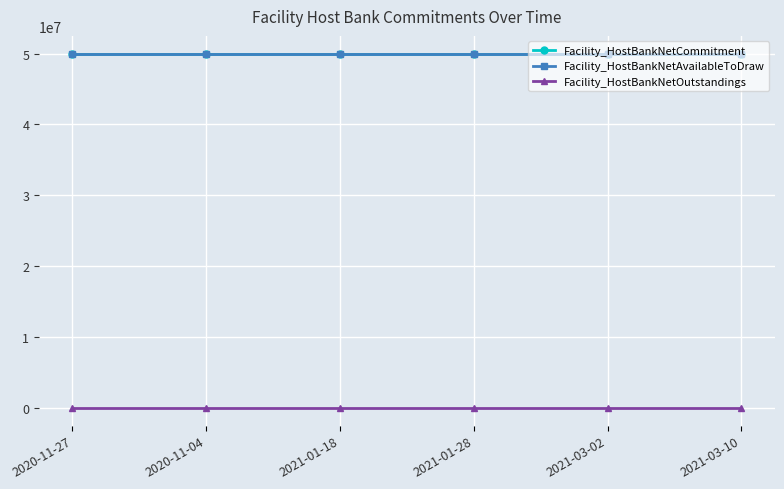

Which label corresponds to the smallest value in the chart?

2020-11-27